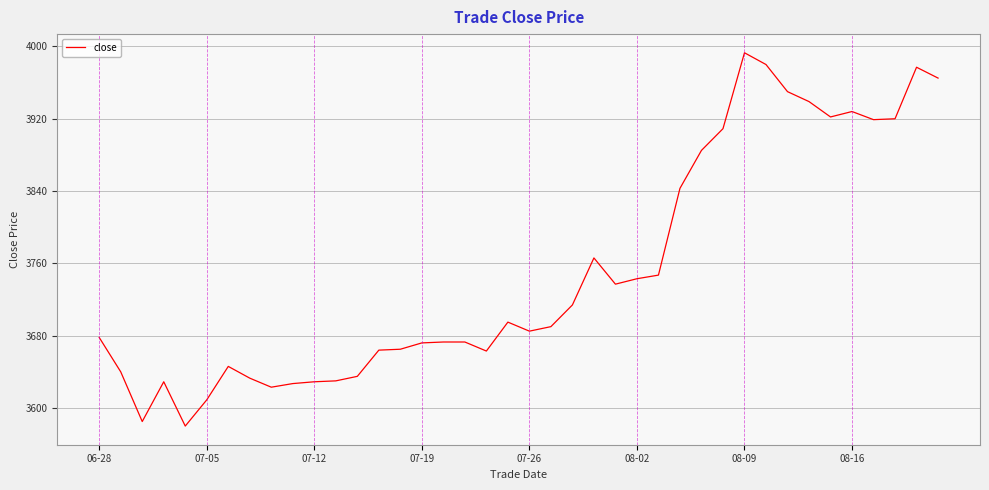

What is the difference between the maximum and minimum values?

413